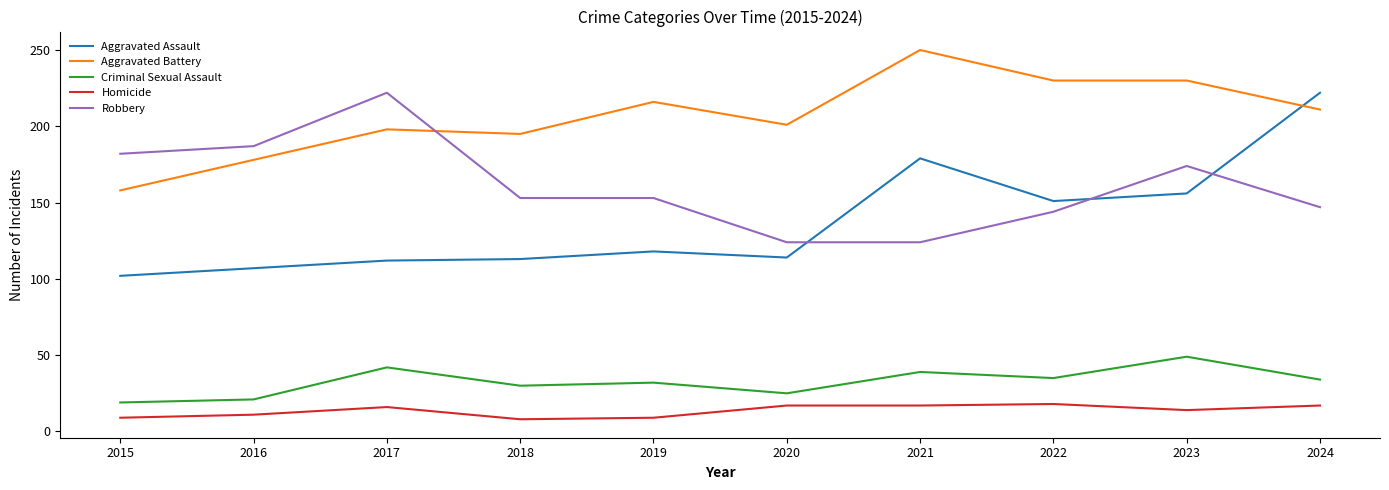

What is the total value across all series at 2015?

470